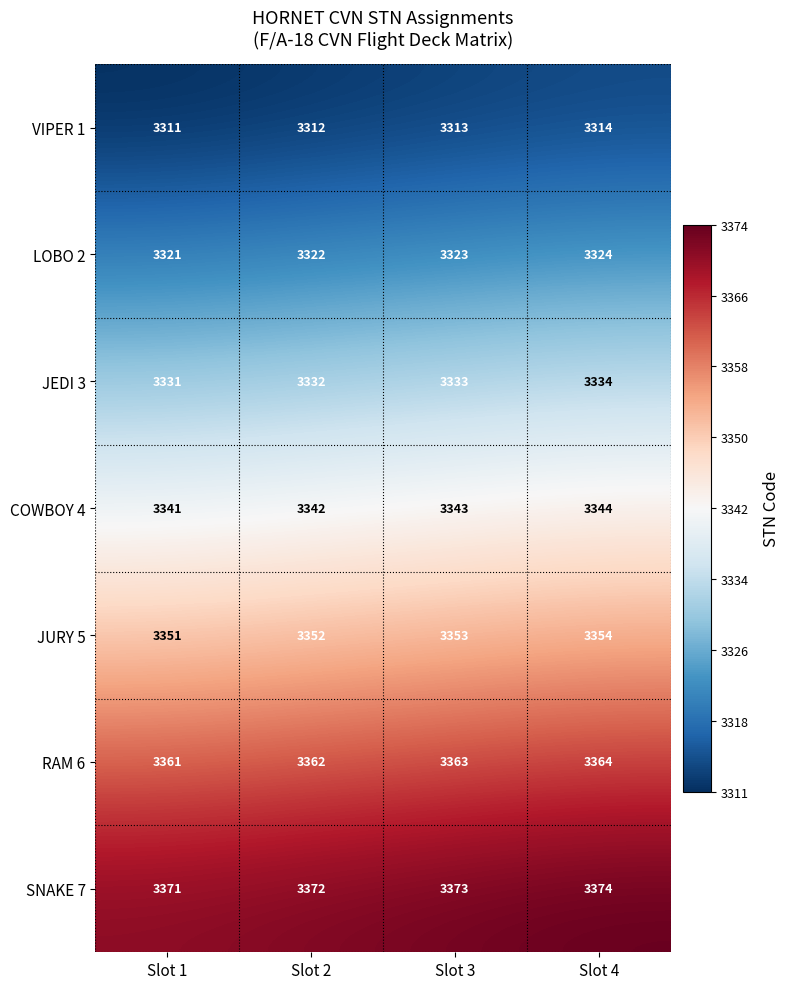

Reading left to right, what are all the values shown in this chart?

VIPER 1: 3311	3312	3313	3314
LOBO 2: 3321	3322	3323	3324
JEDI 3: 3331	3332	3333	3334
COWBOY 4: 3341	3342	3343	3344
JURY 5: 3351	3352	3353	3354
RAM 6: 3361	3362	3363	3364
SNAKE 7: 3371	3372	3373	3374